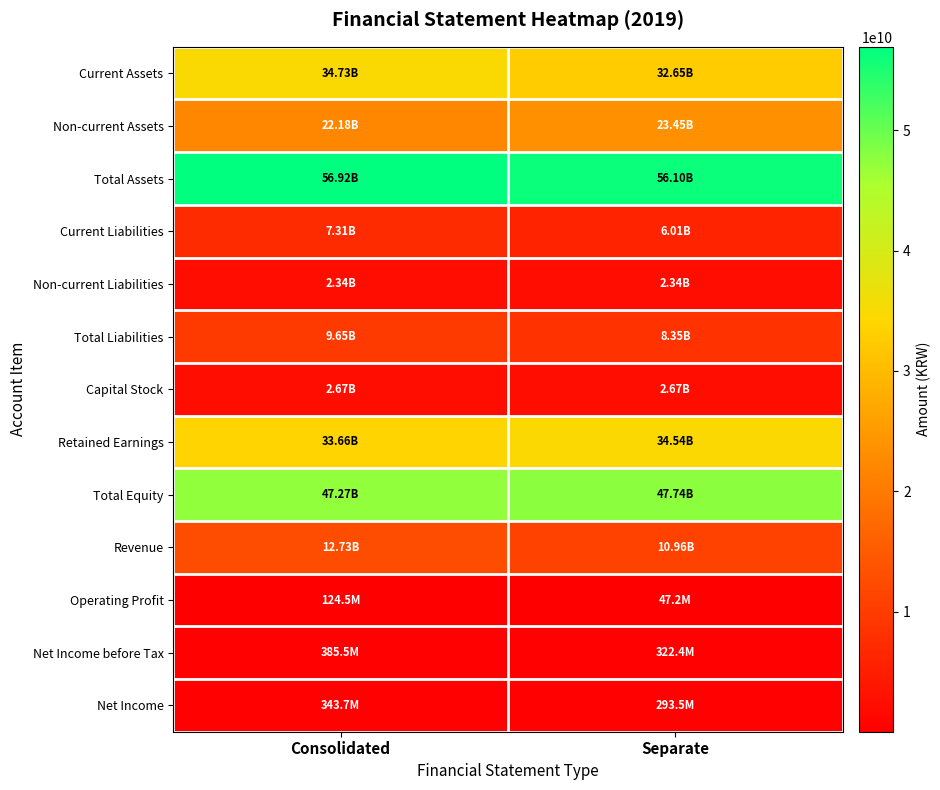

How many categories are shown in the chart?

2